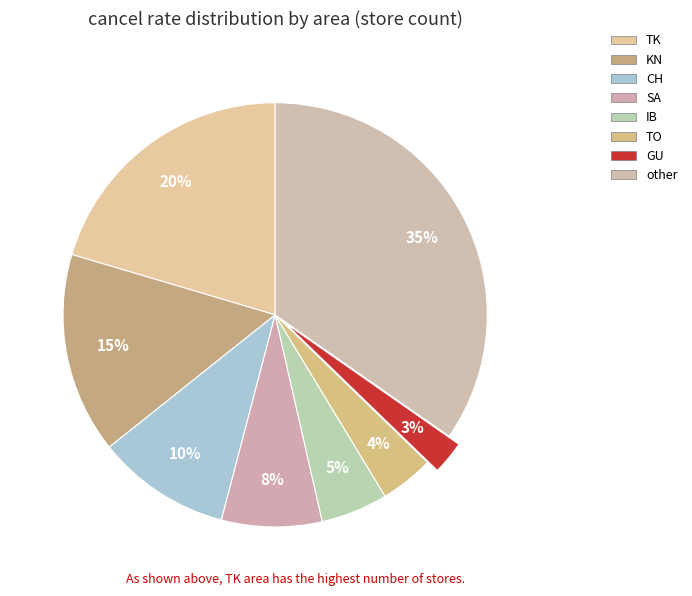

Does any single category account for the majority?

No